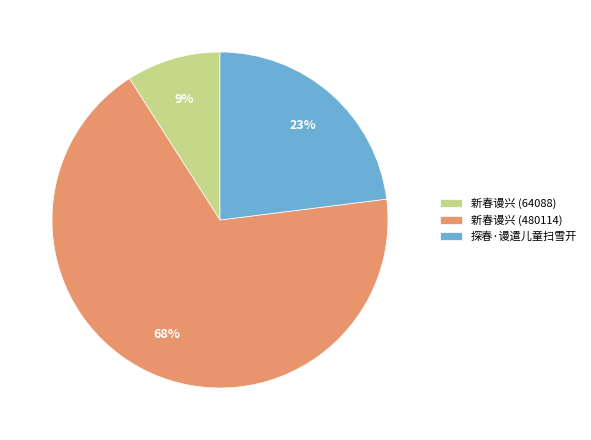

What percentage is the 新春谩兴 (64088) slice, to the nearest percent?

9%